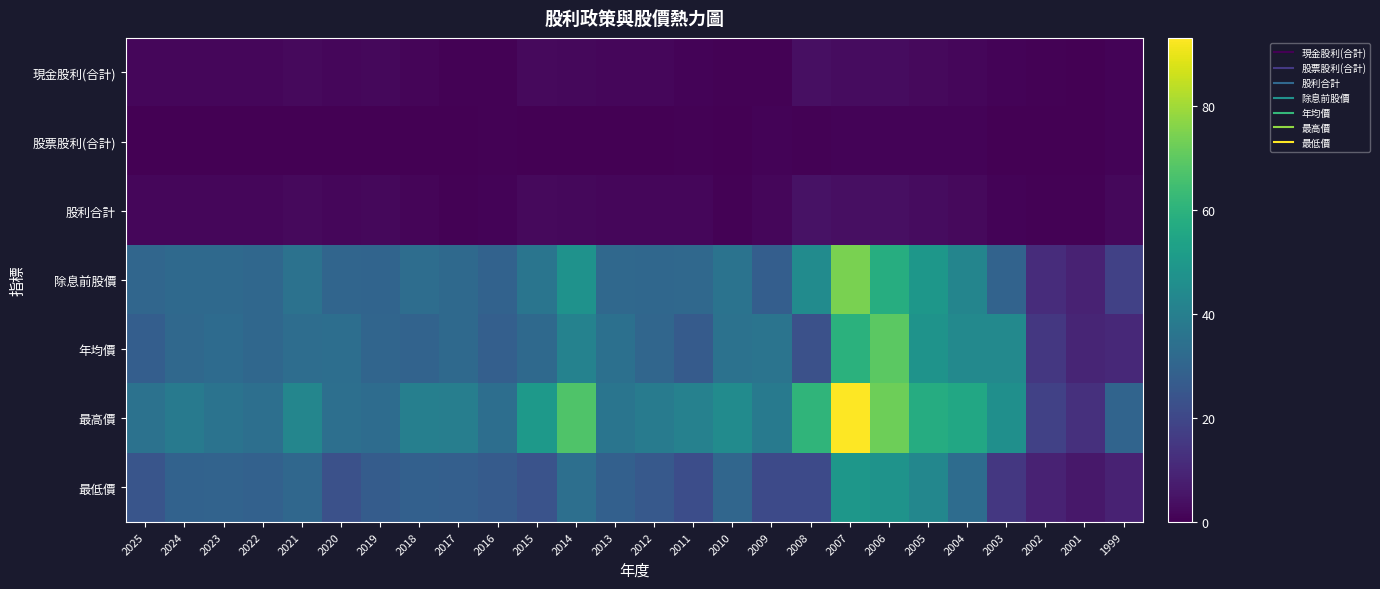

Rank the series at 2018 from lowest to highest value.

股票股利(合計), 現金股利(合計), 股利合計, 最低價, 年均價, 除息前股價, 最高價